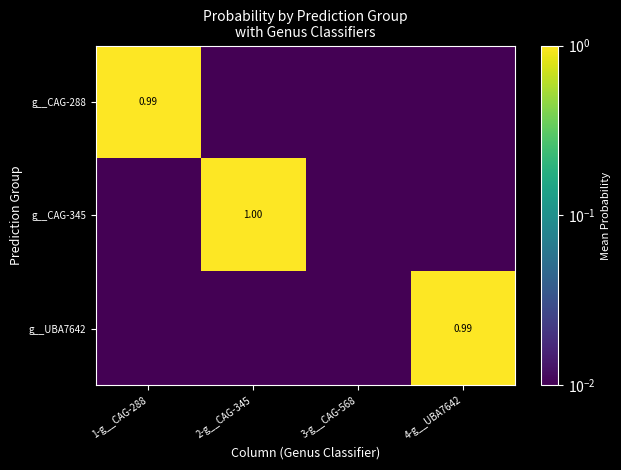

At how many categories does at least one series exceed 0?

4